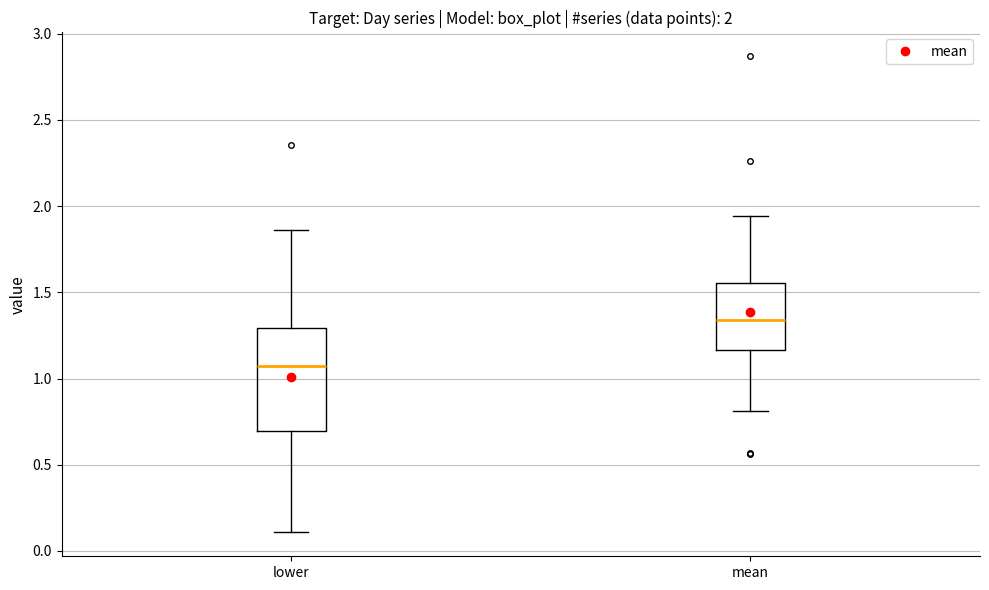

Which box is the tallest, from its lower edge to its upper edge?

lower